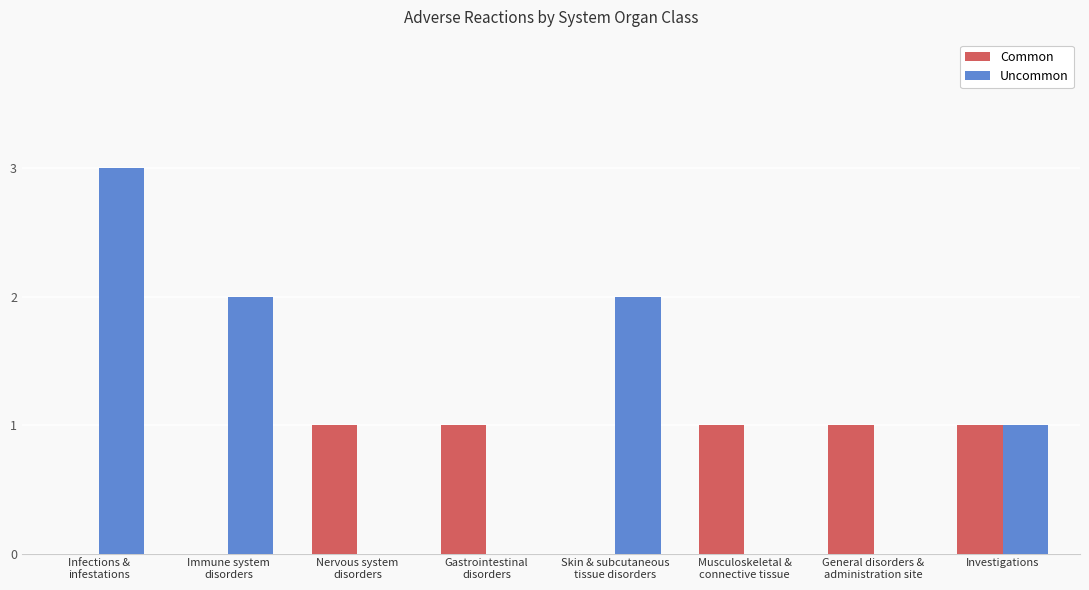

What is the sum of all Common values?

5